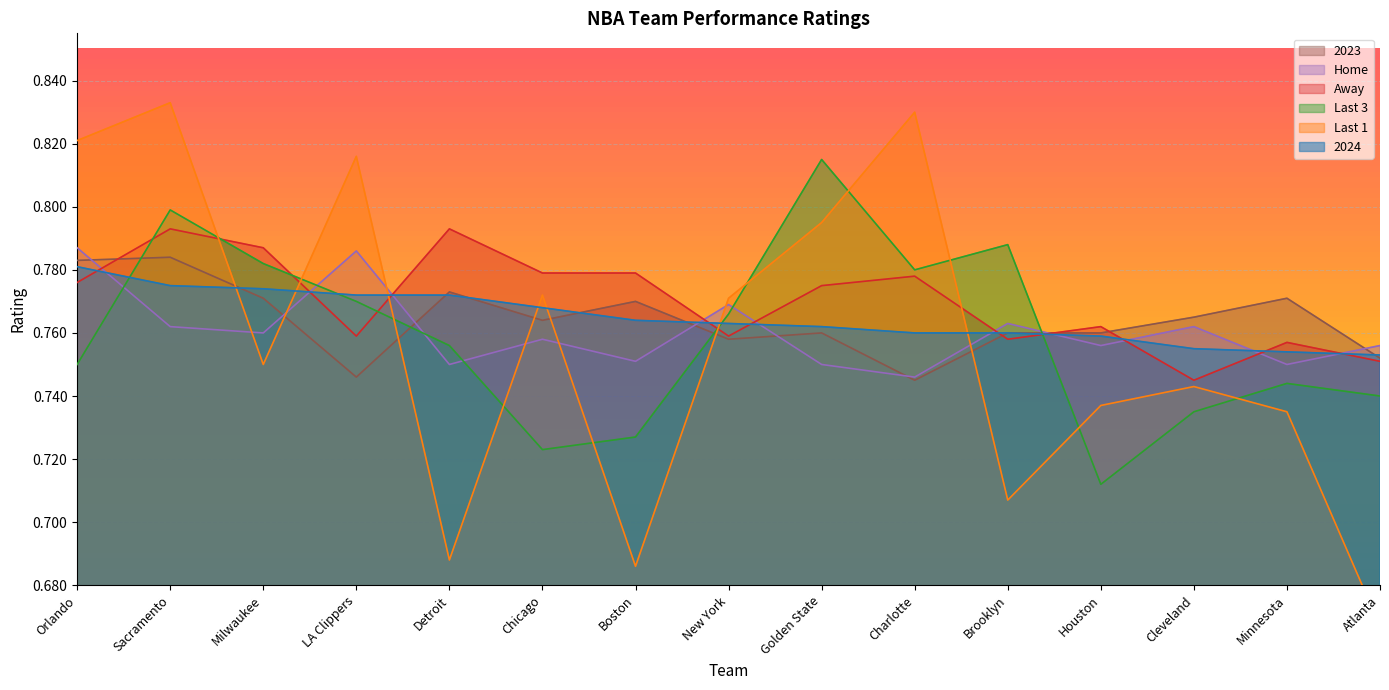

Reading right to left, list all the values displayed in this chart.

2024: 0.8	0.8	0.8	0.8	0.8	0.8	0.8	0.8	0.8	0.8	0.8	0.8	0.8	0.8	0.8
Last 1: 0.7	0.7	0.7	0.7	0.7	0.8	0.8	0.8	0.7	0.8	0.7	0.8	0.8	0.8	0.8
Last 3: 0.7	0.7	0.7	0.7	0.8	0.8	0.8	0.8	0.7	0.7	0.8	0.8	0.8	0.8	0.8
Away: 0.8	0.8	0.7	0.8	0.8	0.8	0.8	0.8	0.8	0.8	0.8	0.8	0.8	0.8	0.8
Home: 0.8	0.8	0.8	0.8	0.8	0.7	0.8	0.8	0.8	0.8	0.8	0.8	0.8	0.8	0.8
2023: 0.8	0.8	0.8	0.8	0.8	0.7	0.8	0.8	0.8	0.8	0.8	0.7	0.8	0.8	0.8